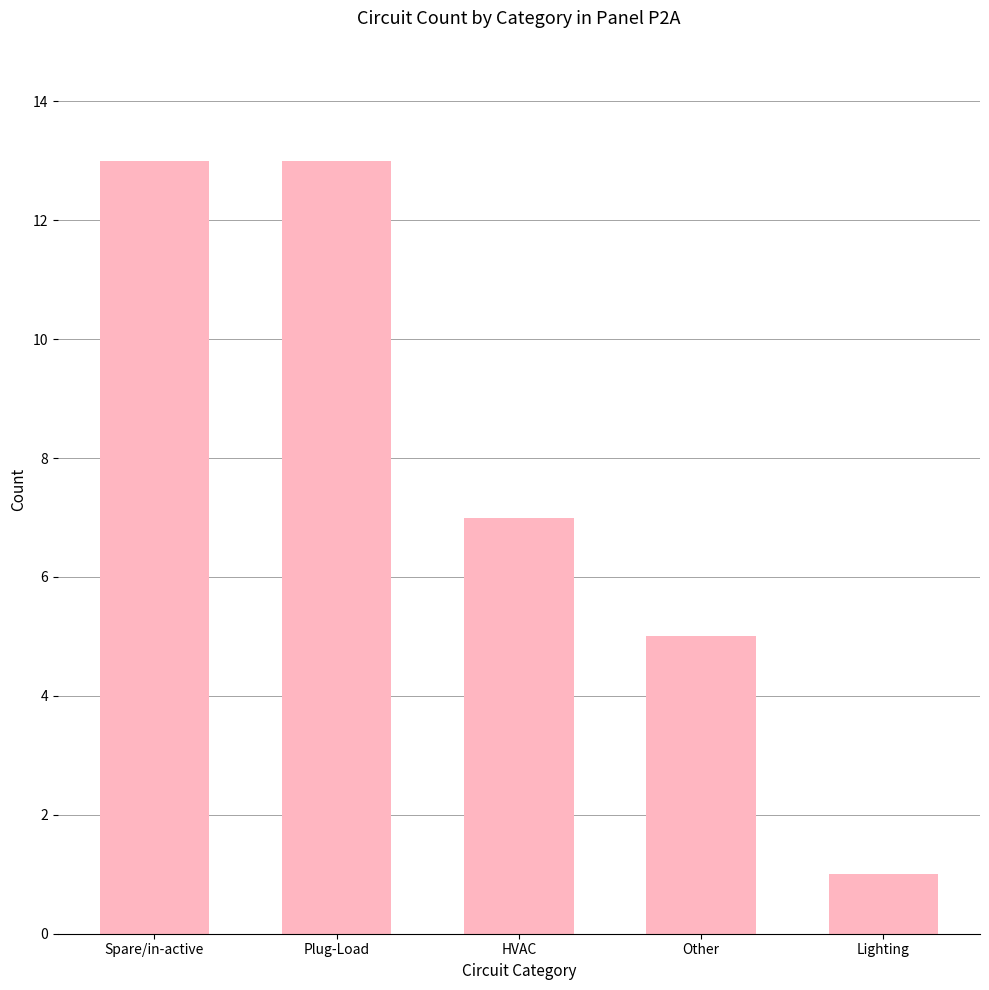

At which category does the chart reach its minimum across all series?

Lighting